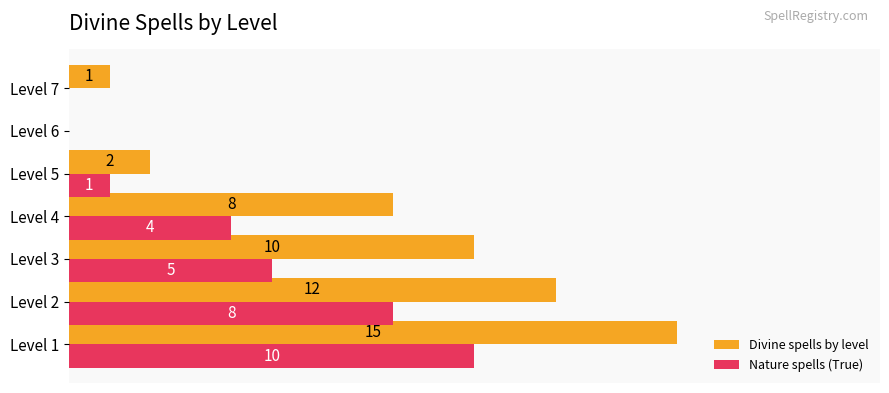

Which series changed the most between Level 2 and Level 3?

Nature spells (True)